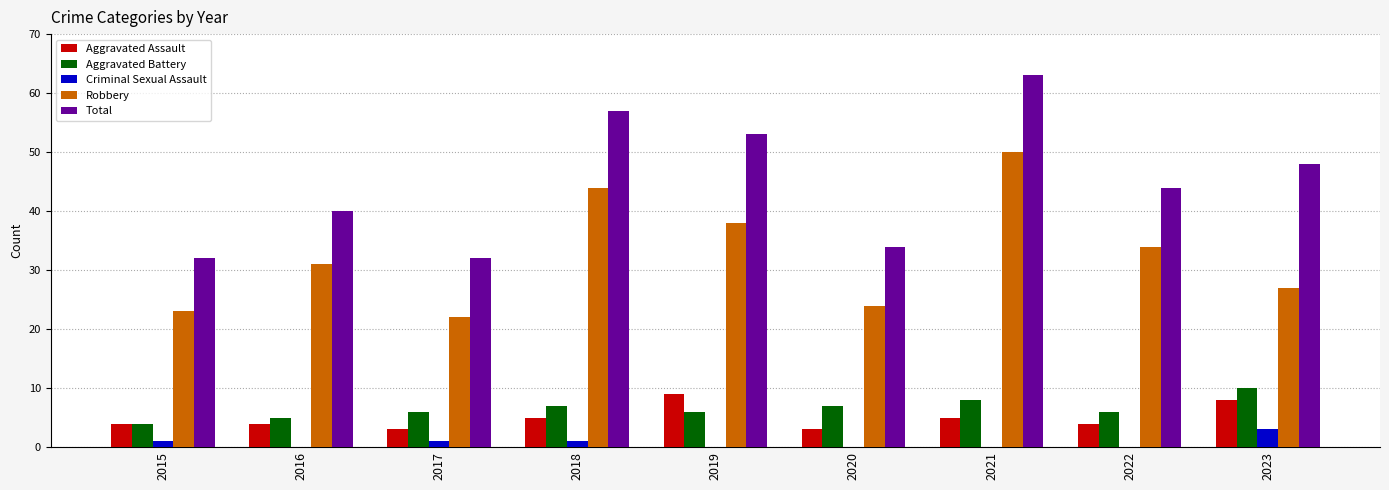

What is the sum of all Criminal Sexual Assault values?

6